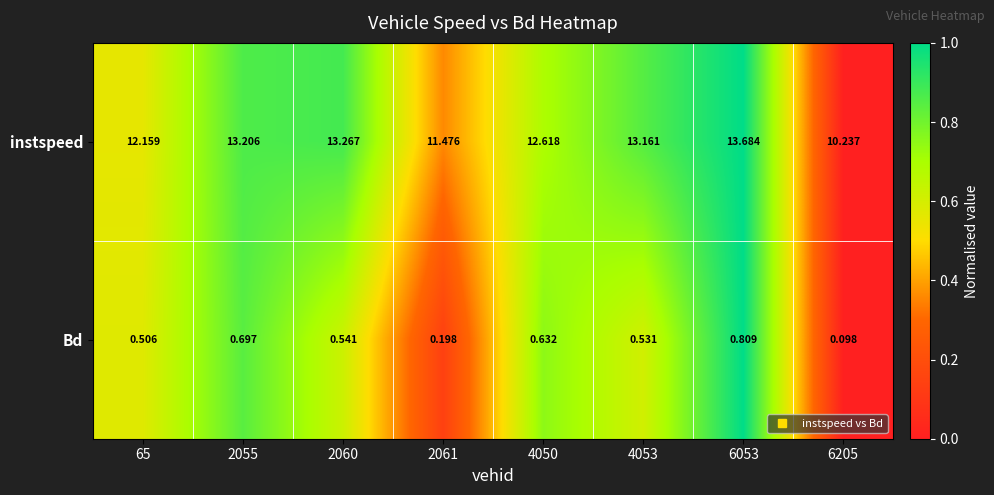

List the series in order of their peak value, highest first.

instspeed, Bd